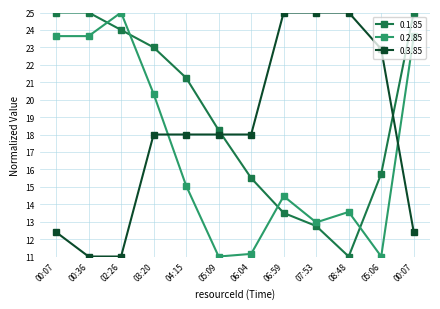

Is it true that 0.3.85 equals 25.0 at 06:59?

True